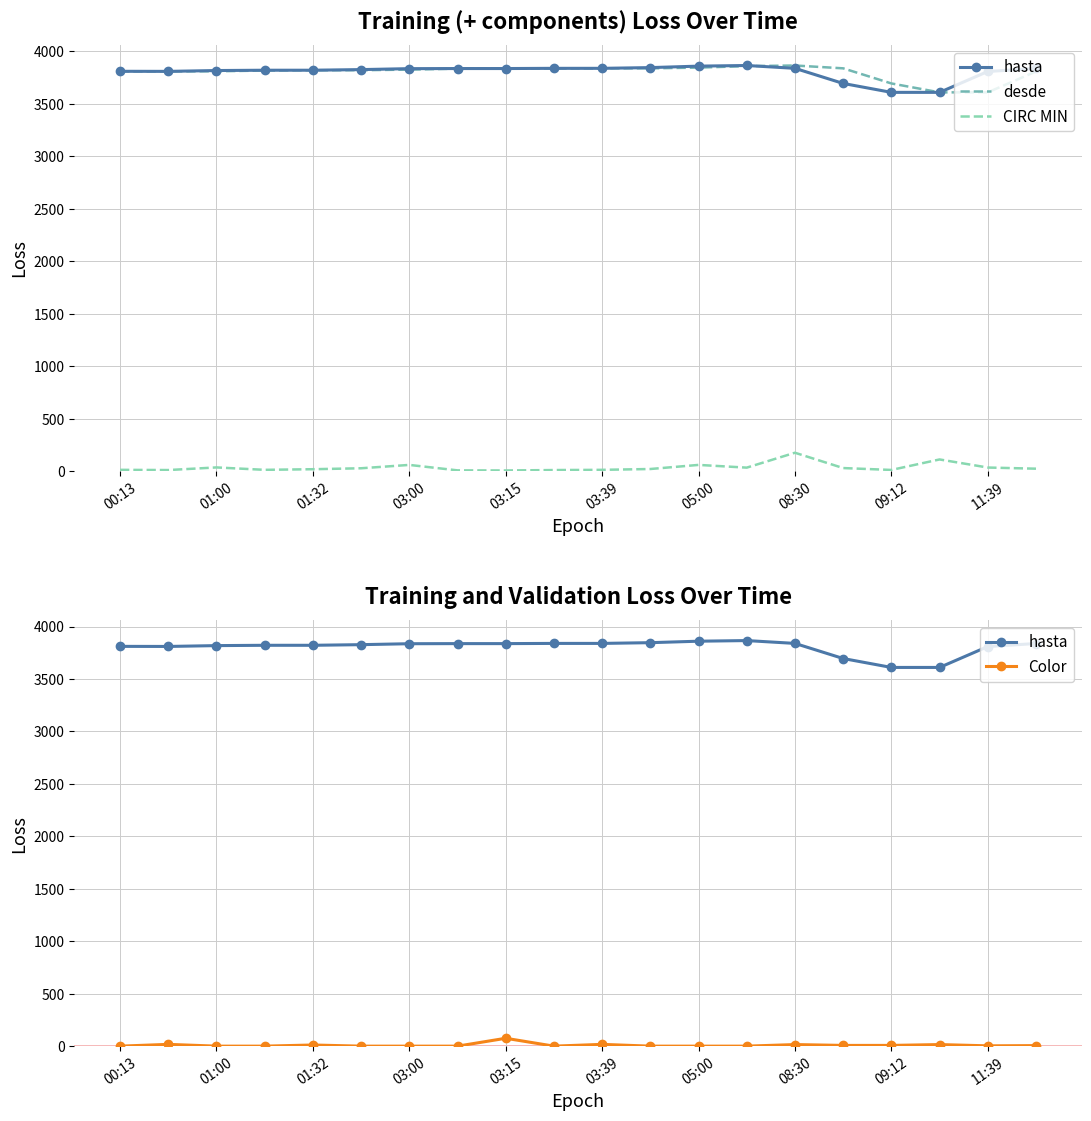

What is the difference between the highest and lowest values at 01:00?

3817.0